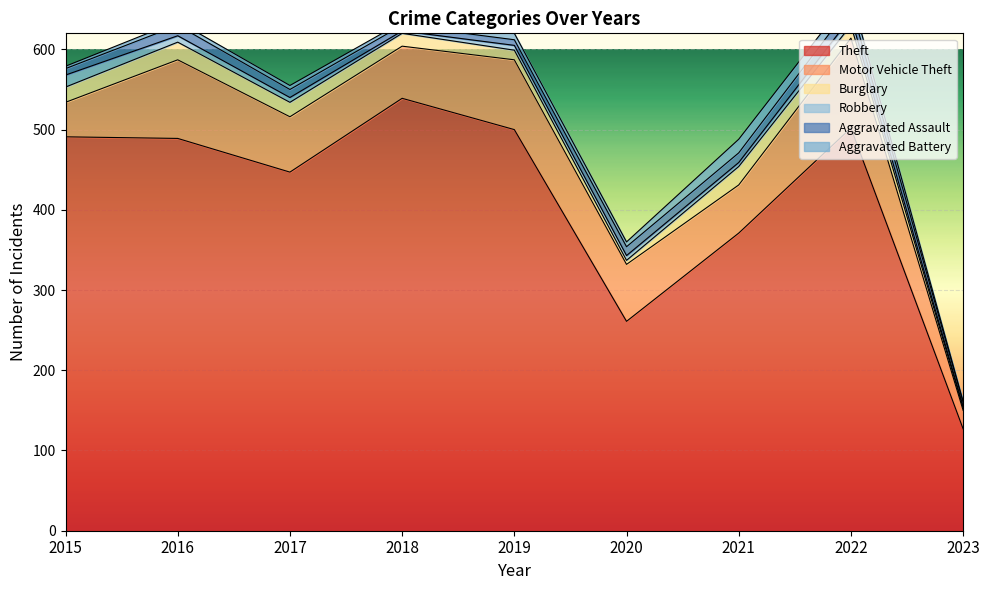

What is the value of the Theft point at the 1st from the left?

491